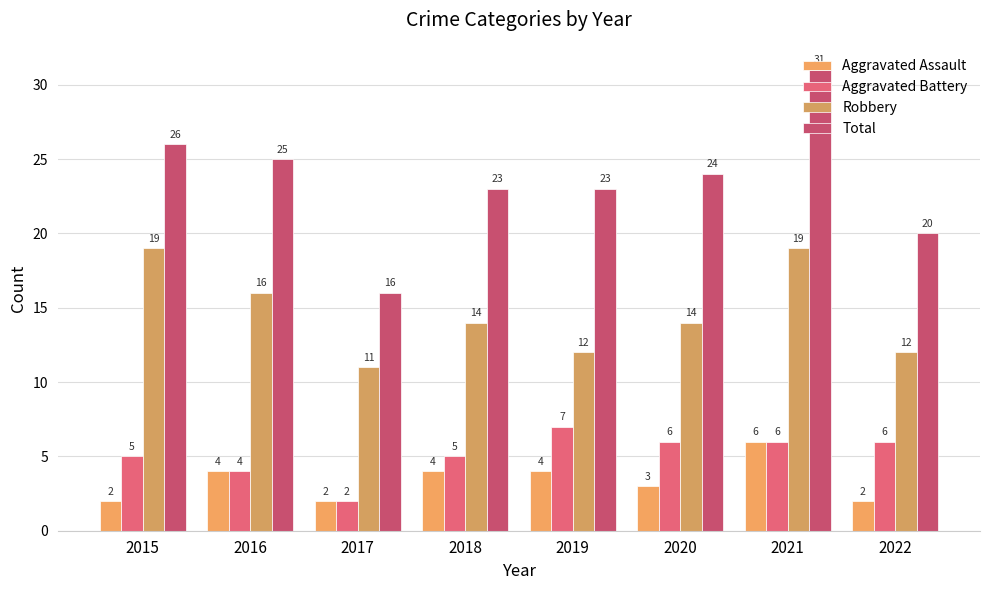

Count the Robbery values in the range 12 to 19.

7